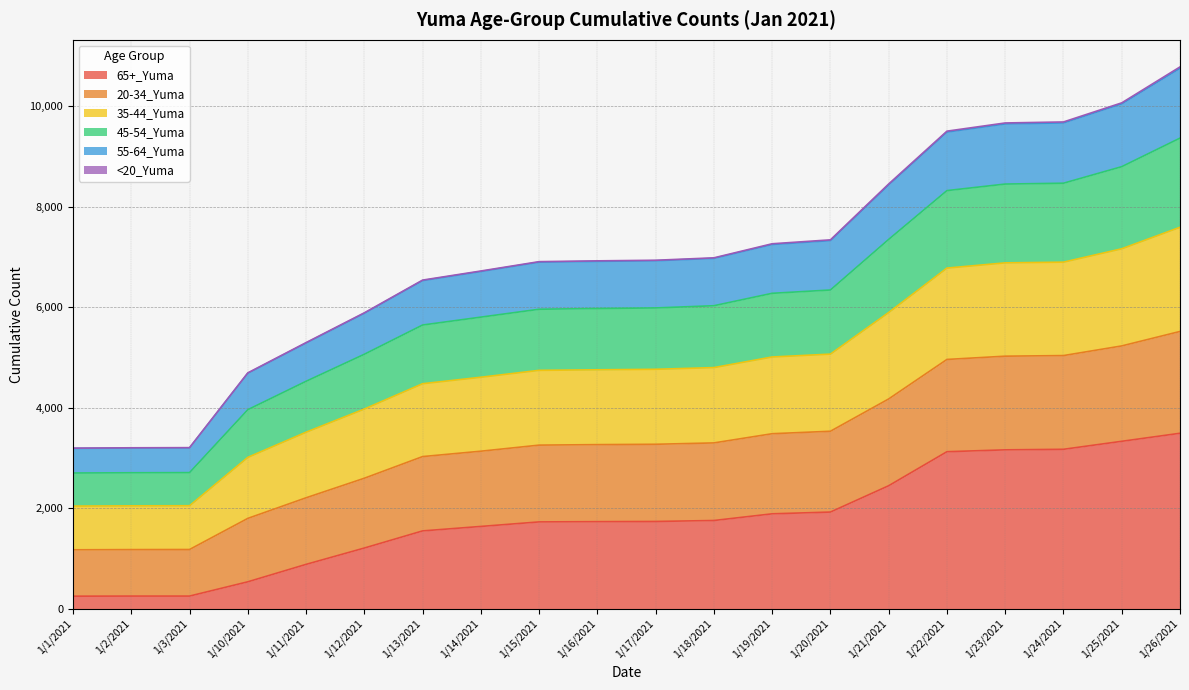

At which category does the chart reach its peak across all series?

1/26/2021